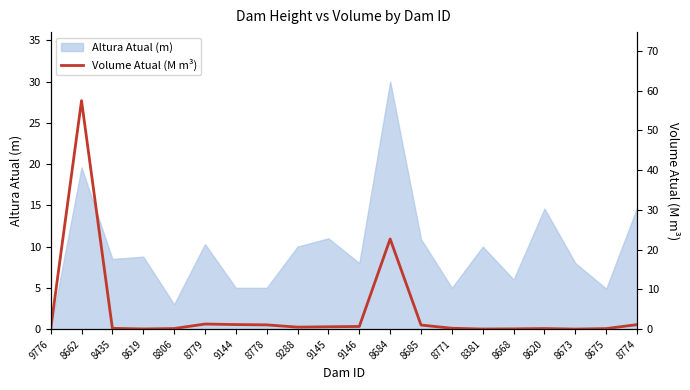

Where is the data nearest to the value 28?

8684